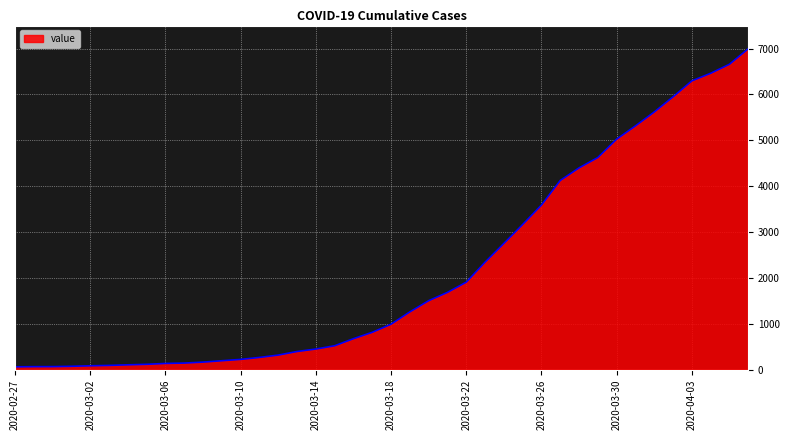

What is the greatest value displayed?

6995